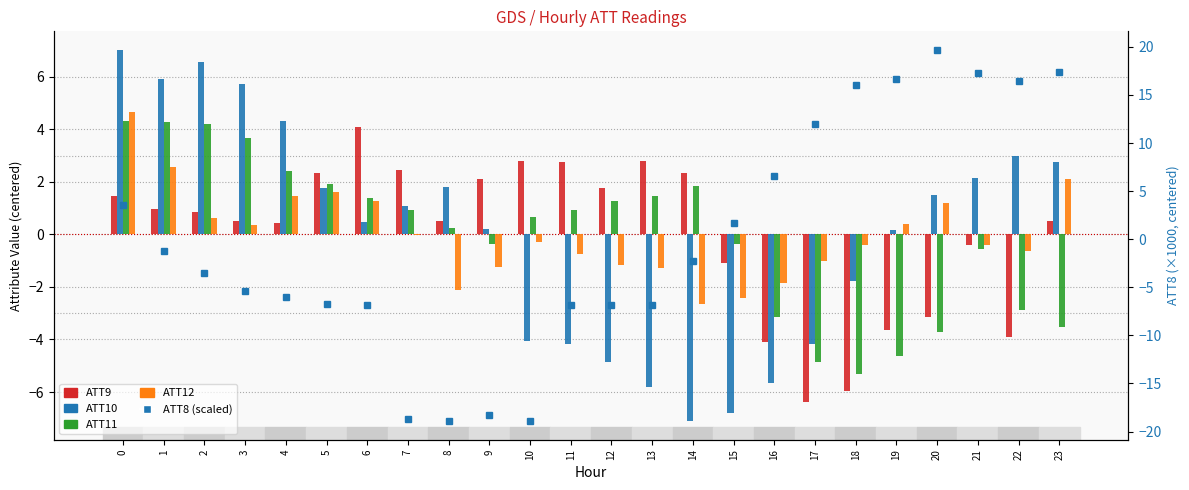

What is the minimum value shown in the chart?

-18.9